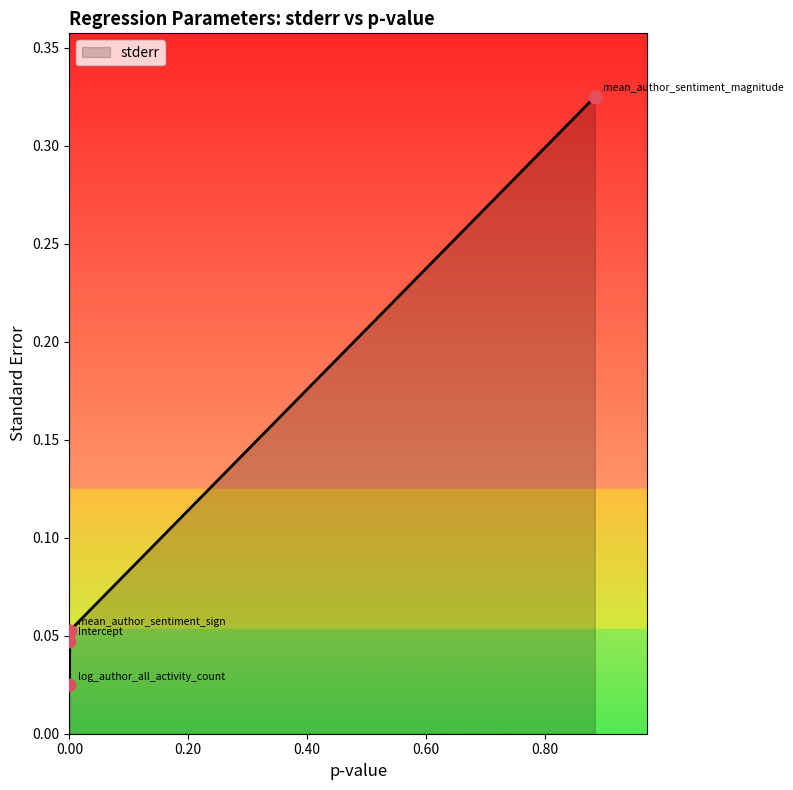

What is the sum of all values?

0.4